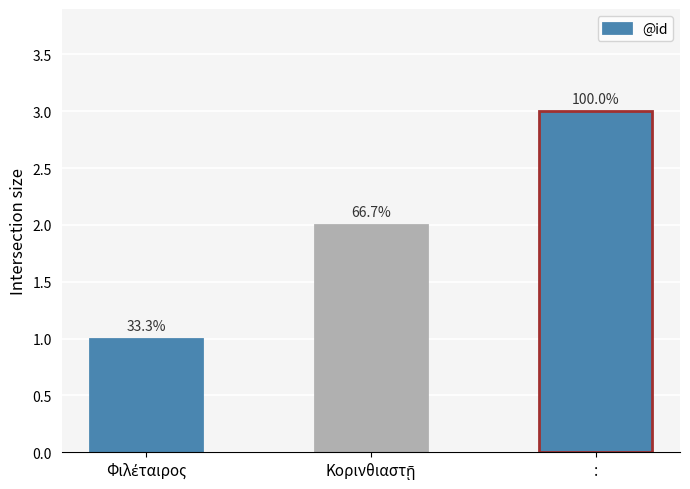

What is the difference between the values at Φιλέταιρος and Κορινθιαστῇ?

1